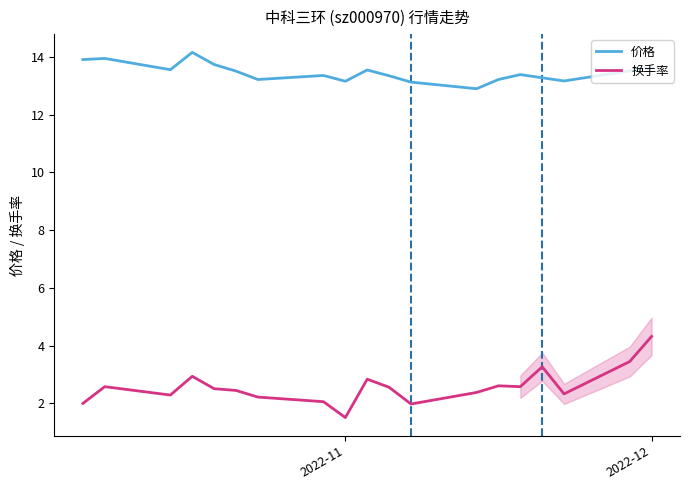

List the series in order of their peak value, lowest first.

换手率, 价格